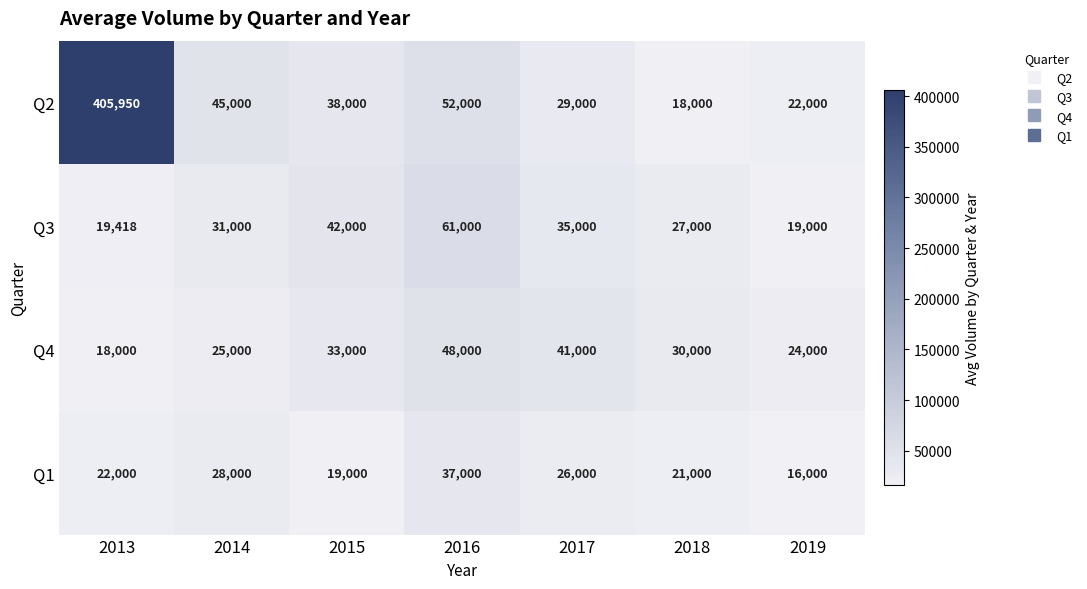

The value of Q2 at 2016 is 52000. True or false?

True